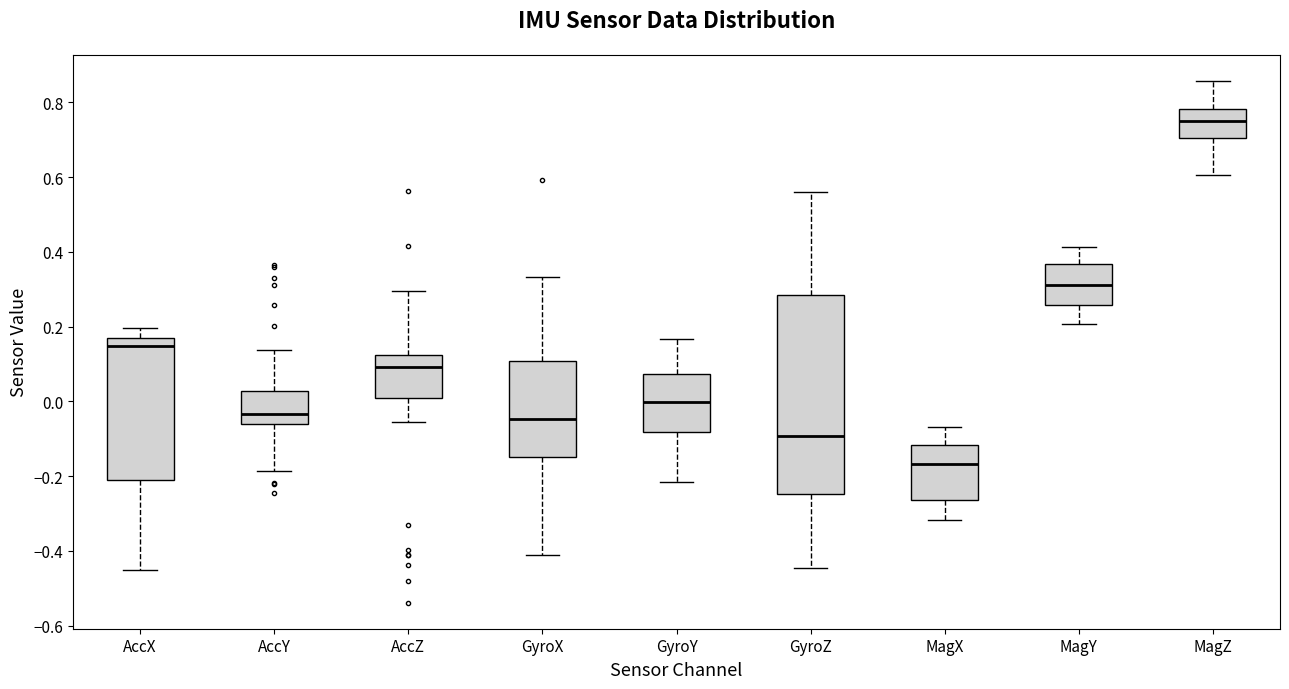

Reading left to right, transcribe this box plot: for each box, give where its median line is, the range the box spans, and where its two whiskers end, as read against the y-axis. The values are not printed on the chart, so give them approximately, as read against the axis.

AccX: median 0.14, box -0.20 to 0.18, whiskers -0.46 to 0.20
AccY: median -0.04, box -0.06 to 0.02, whiskers -0.18 to 0.14
AccZ: median 0.10, box 0.00 to 0.12, whiskers -0.06 to 0.30
GyroX: median -0.04, box -0.14 to 0.10, whiskers -0.42 to 0.34
GyroY: median 0.00, box -0.08 to 0.08, whiskers -0.22 to 0.16
GyroZ: median -0.10, box -0.24 to 0.28, whiskers -0.44 to 0.56
MagX: median -0.16, box -0.26 to -0.12, whiskers -0.32 to -0.06
MagY: median 0.32, box 0.26 to 0.36, whiskers 0.20 to 0.42
MagZ: median 0.76, box 0.70 to 0.78, whiskers 0.60 to 0.86